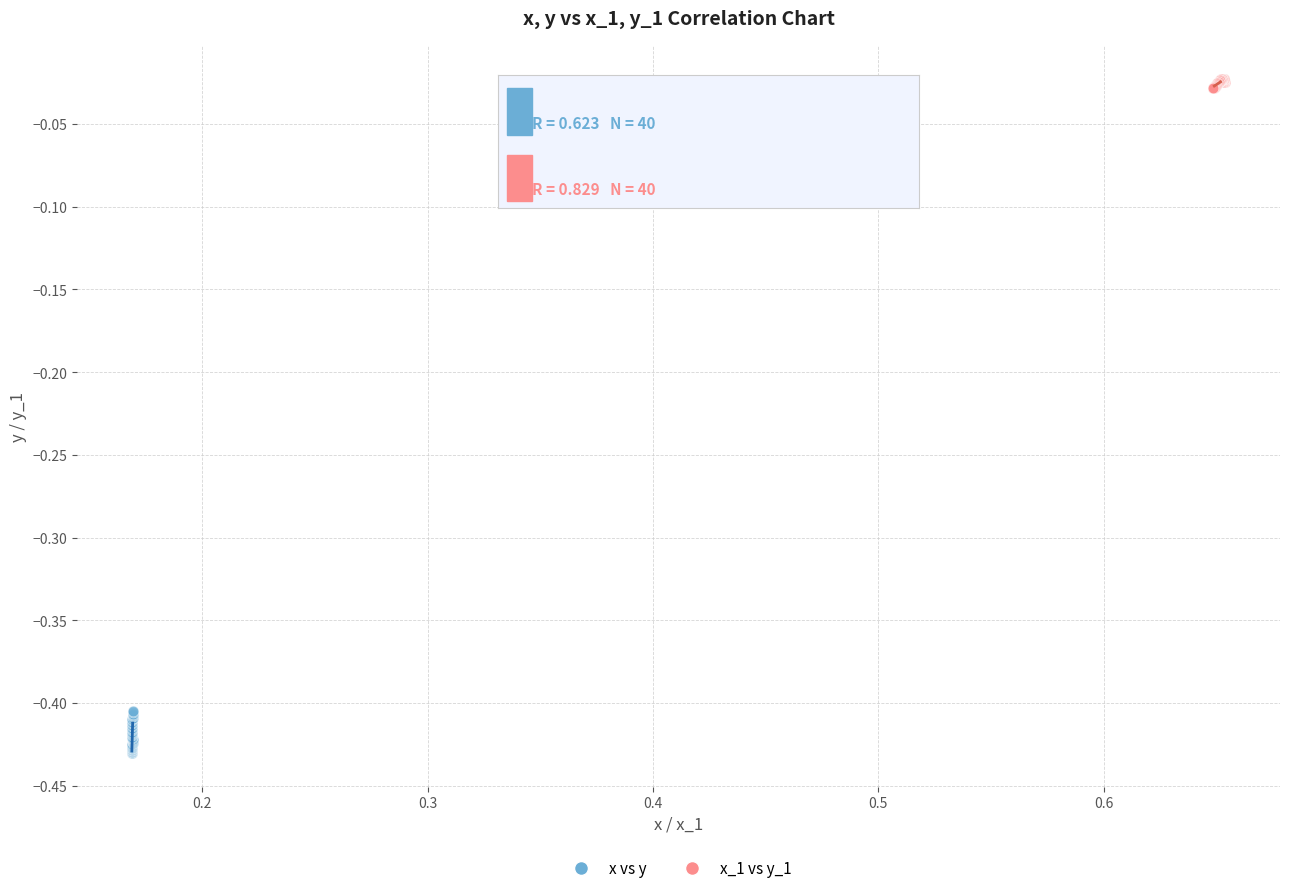

Which series contains the lowest Y value?

x vs y